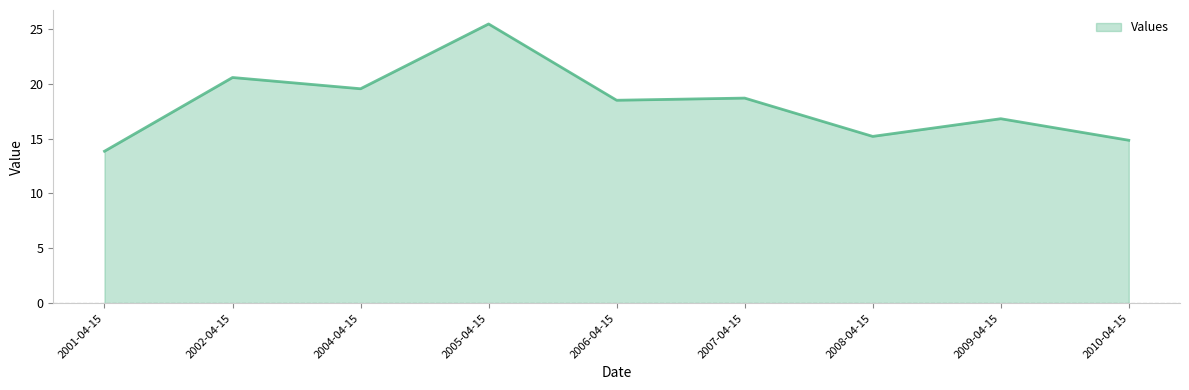

Is it true that the value at 2005-04-15 is 14.9?

False